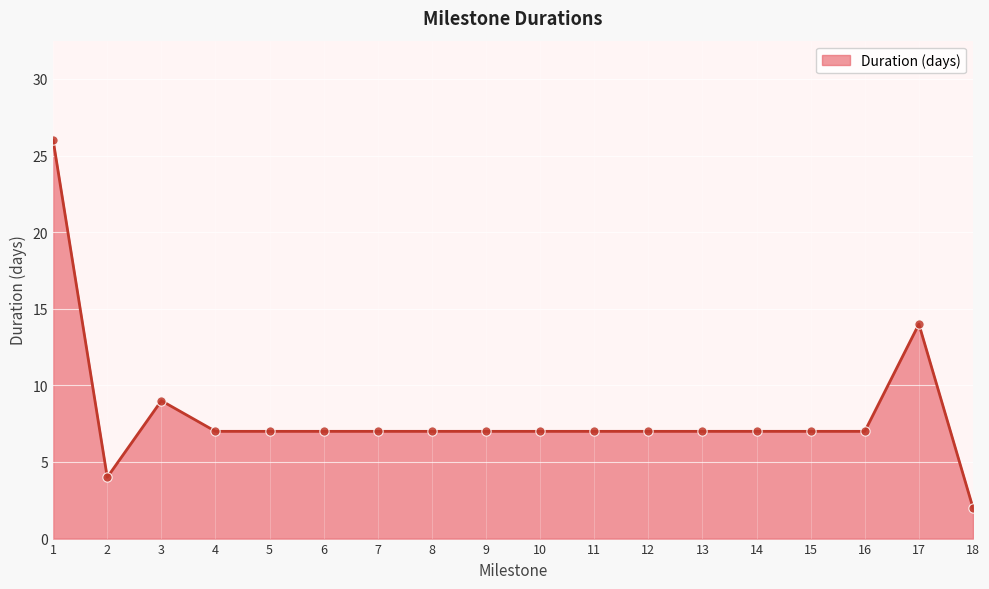

Approximately how many times larger is the value at 9 compared to 6?

1.0